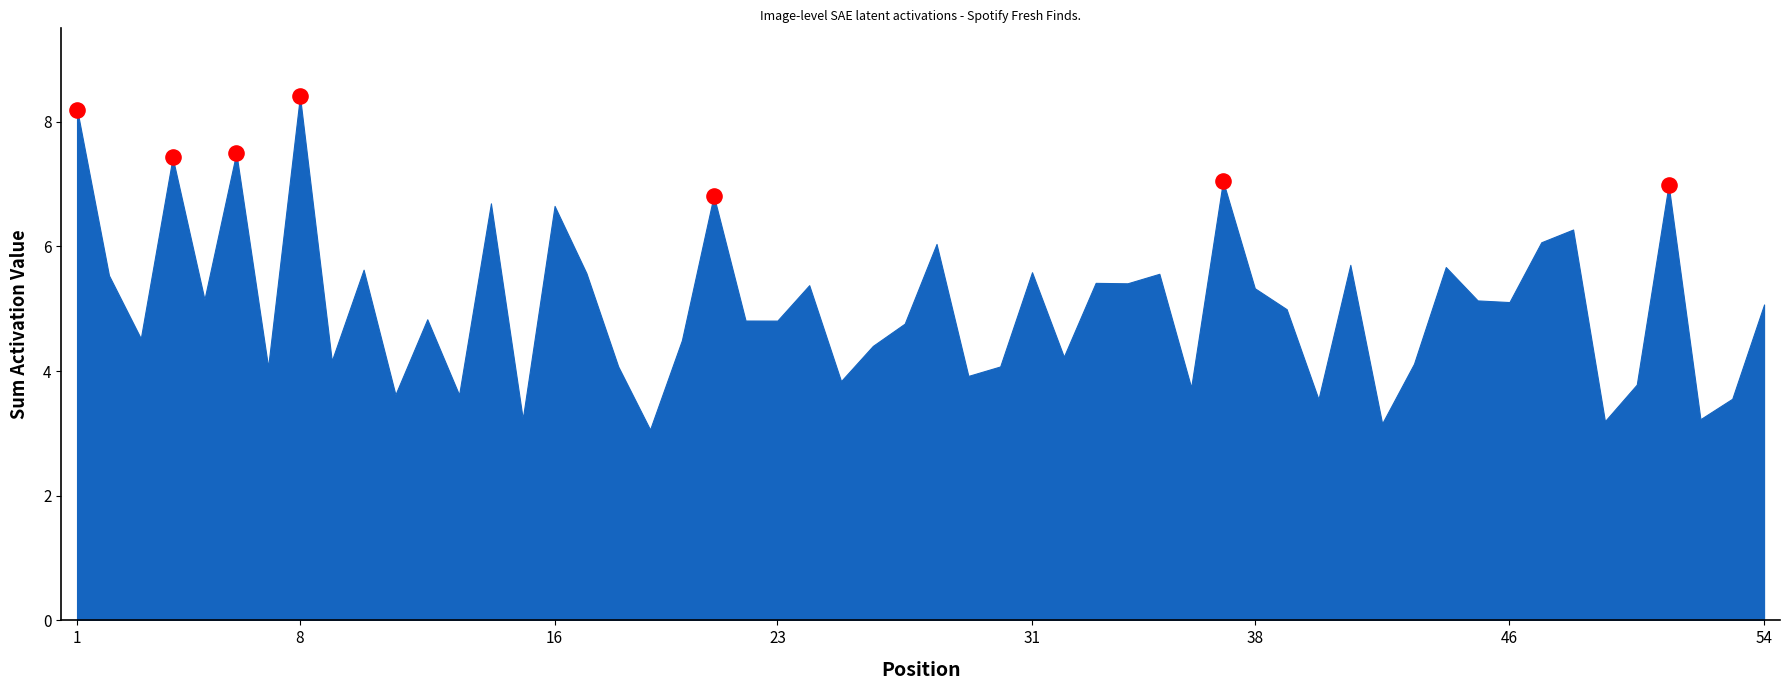

What is the average X value?

18.3